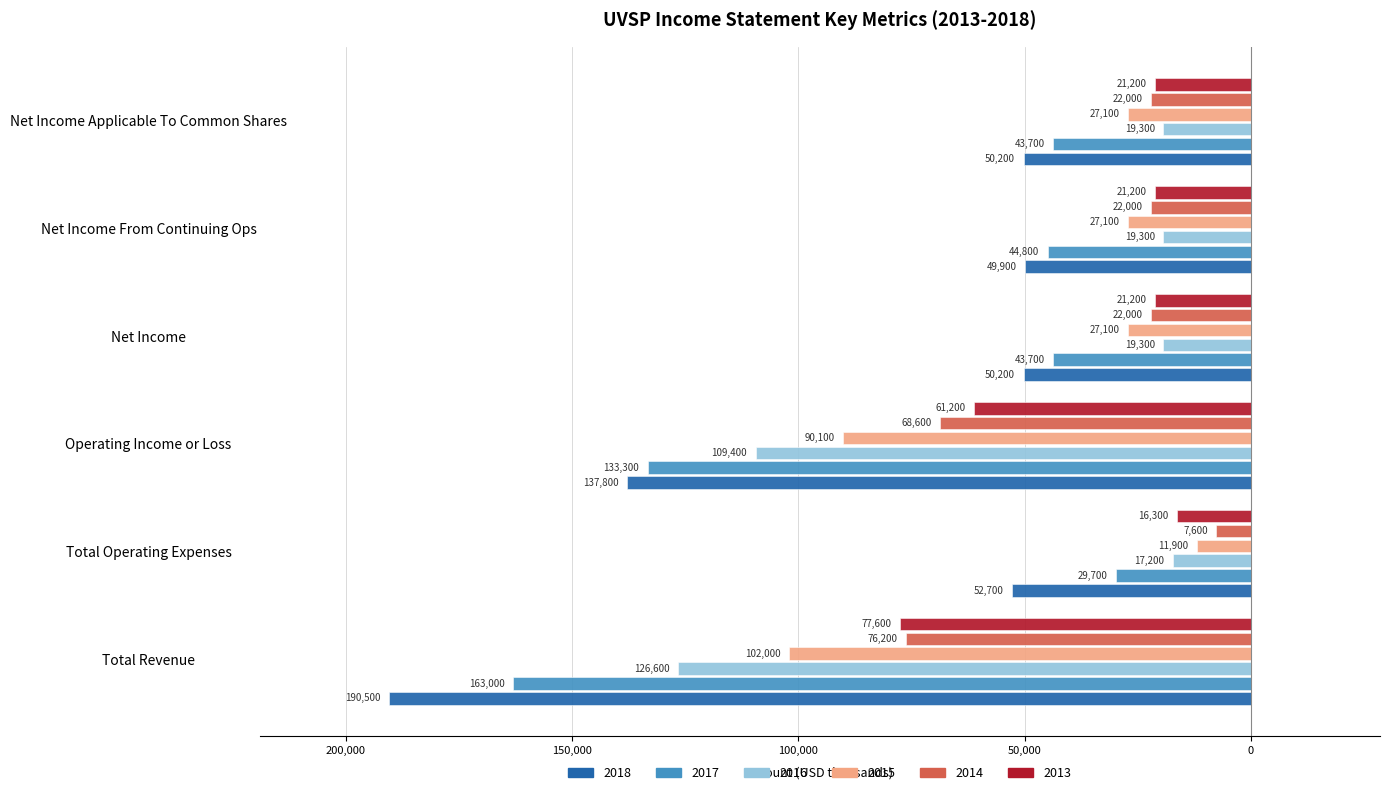

What is the spread (max minus min) of values at Total Operating Expenses?

45100